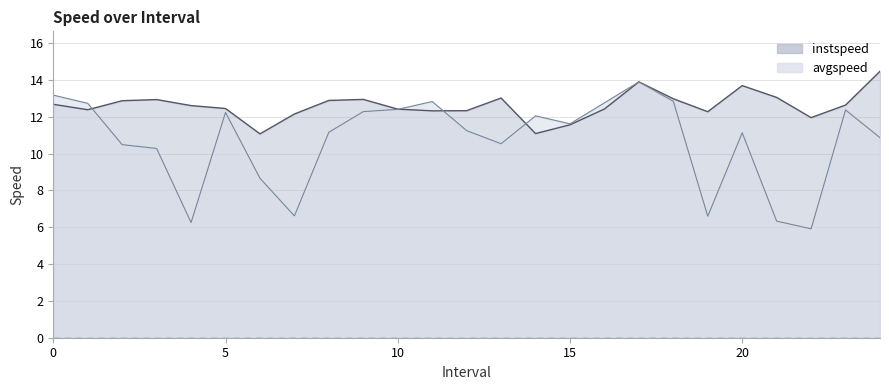

How many data points does each series have?

25